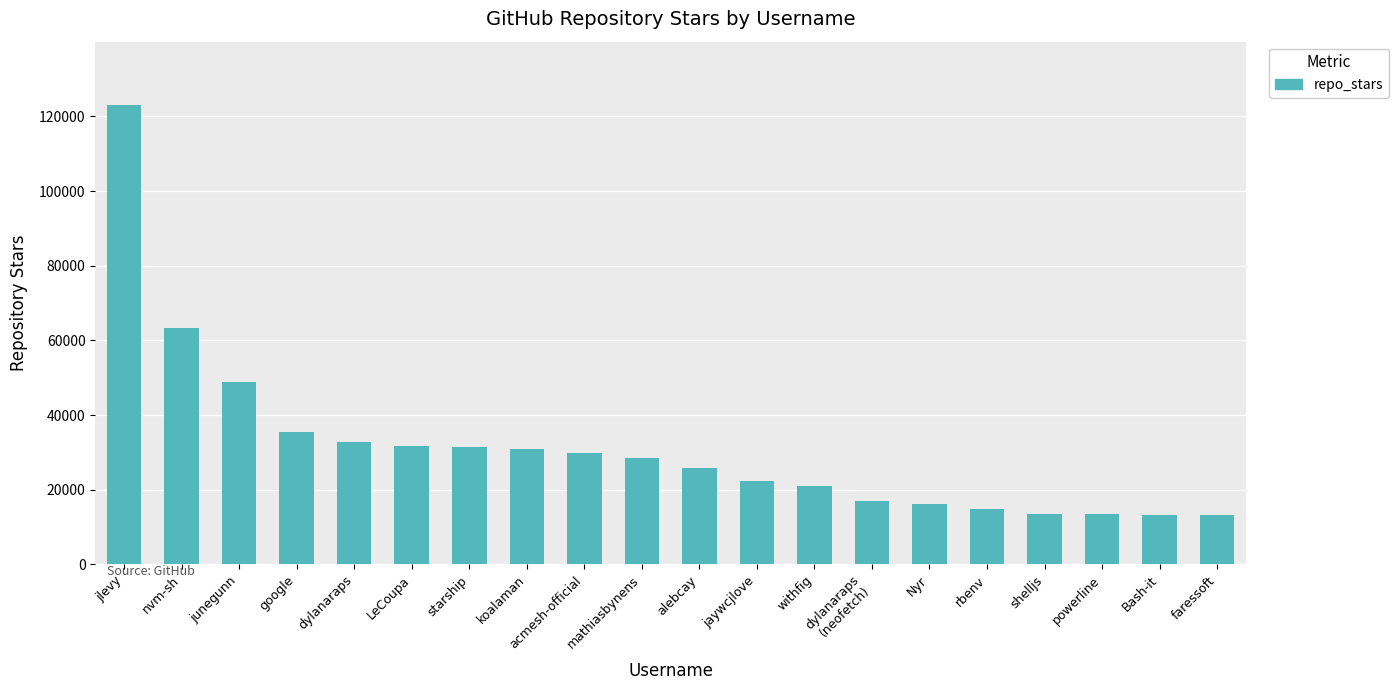

What is the label of the 12th bar from the left?

jaywcjlove